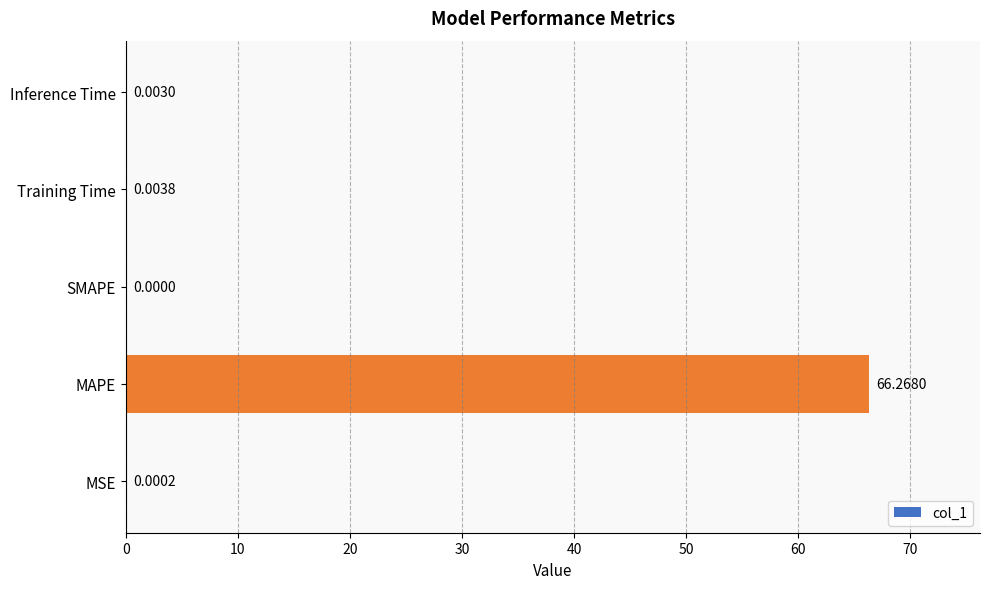

Where is the data nearest to the value 33?

Training Time